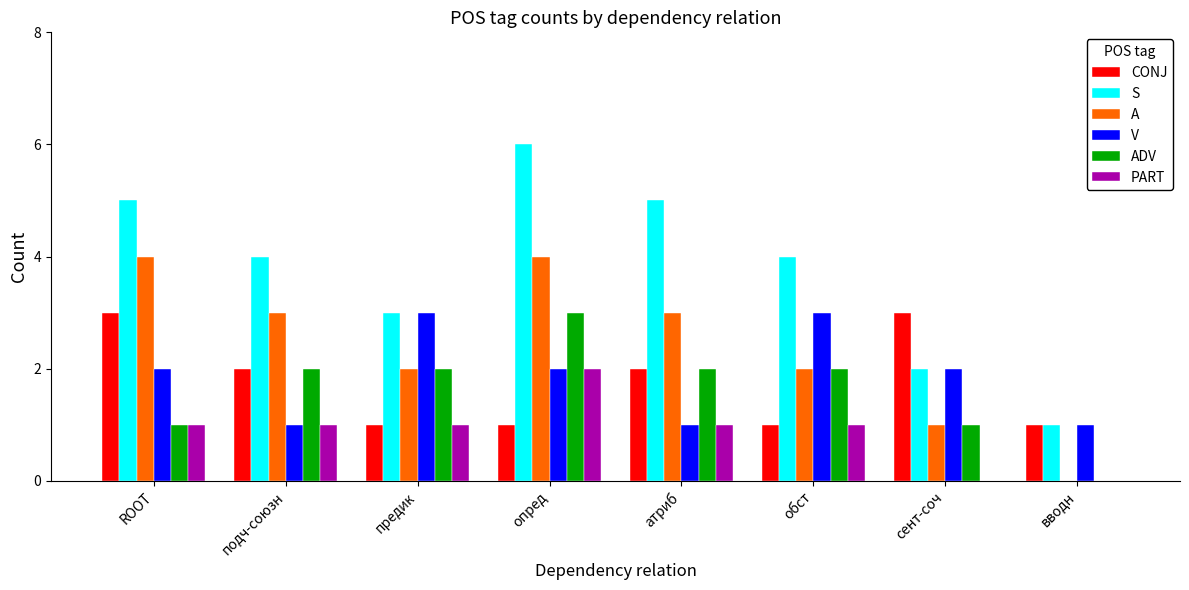

What is the average value of the ADV series?

2